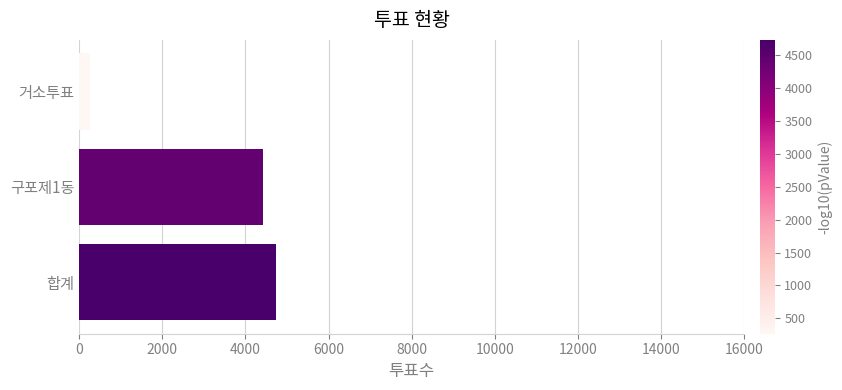

Rank the categories by value from lowest to highest.

거소투표, 구포제1동, 합계